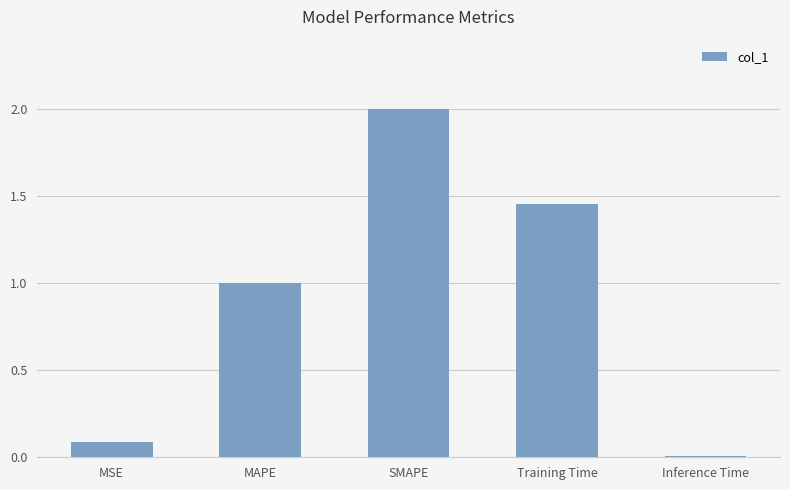

What is the value of the 3rd bar from the left?

2.0